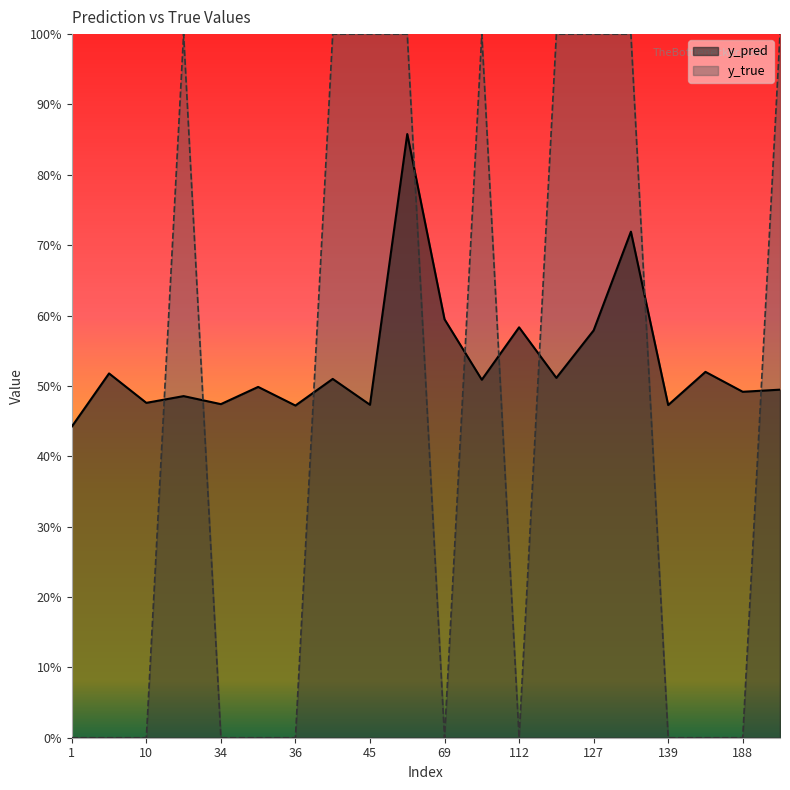

Does the chart display data point markers on the line(s)?

No